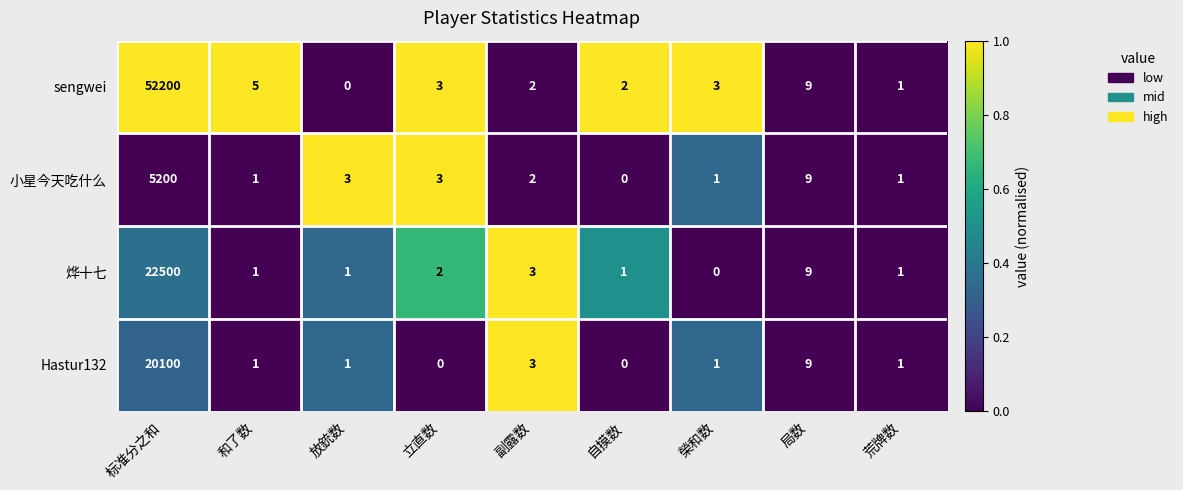

Where does the Hastur132 series first go above 1?

标准分之和